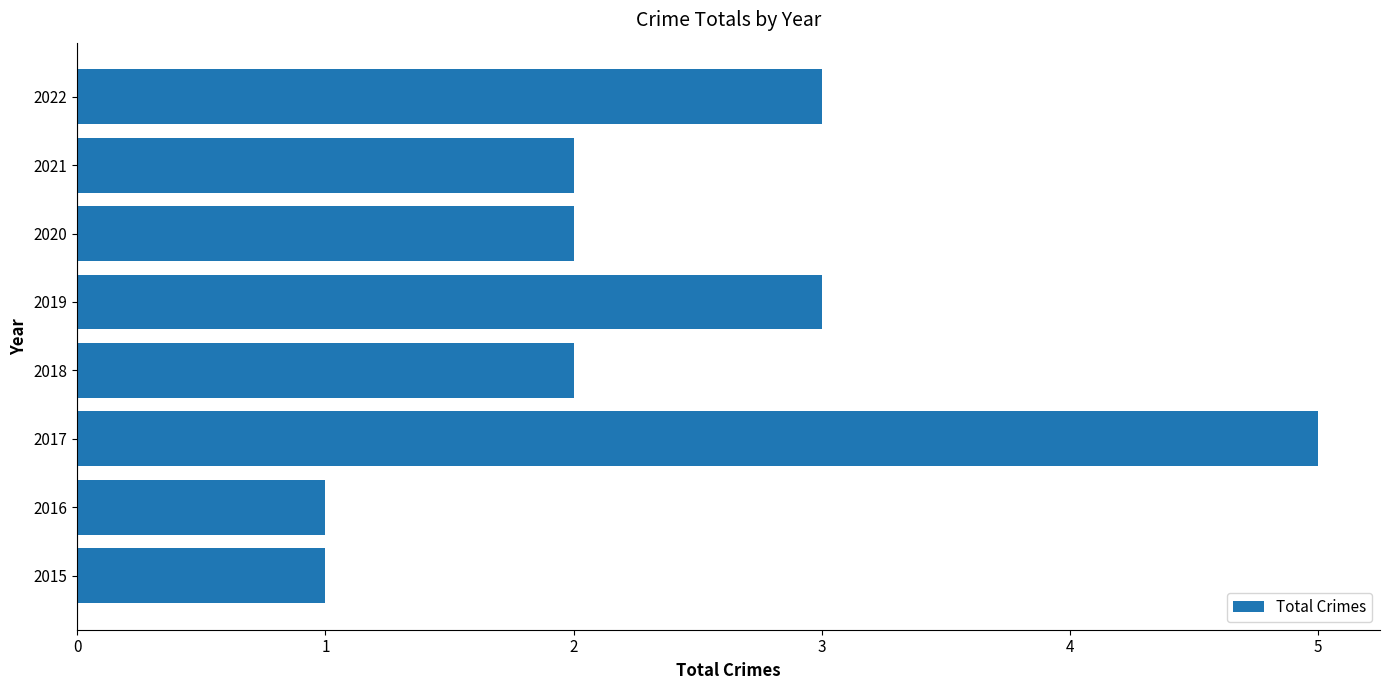

Count the values in the range 2 to 3.

5